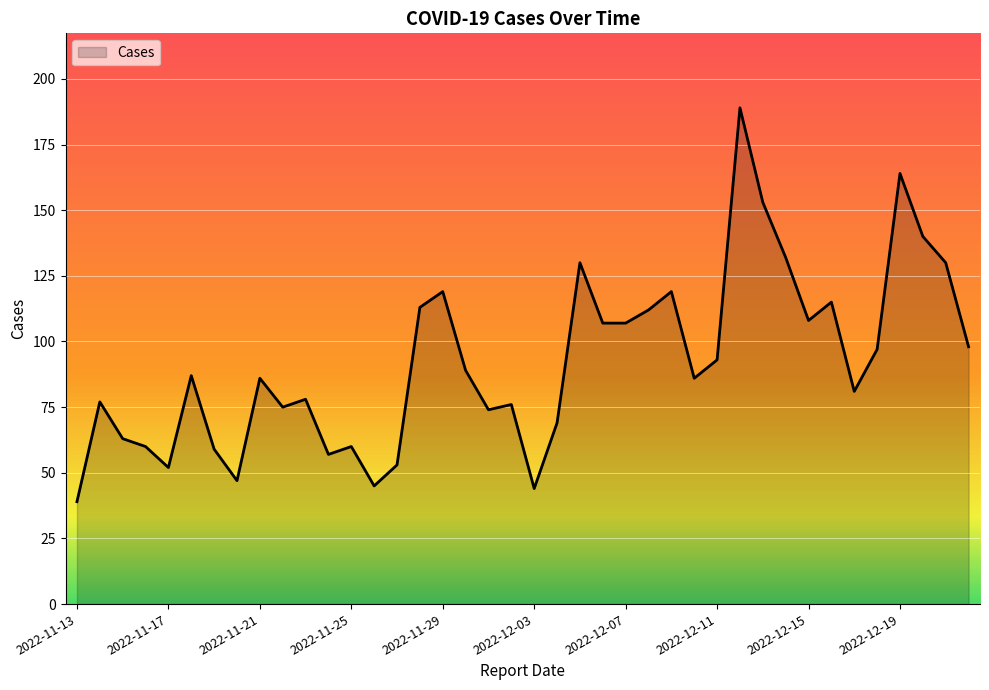

What is the smallest value displayed?

39